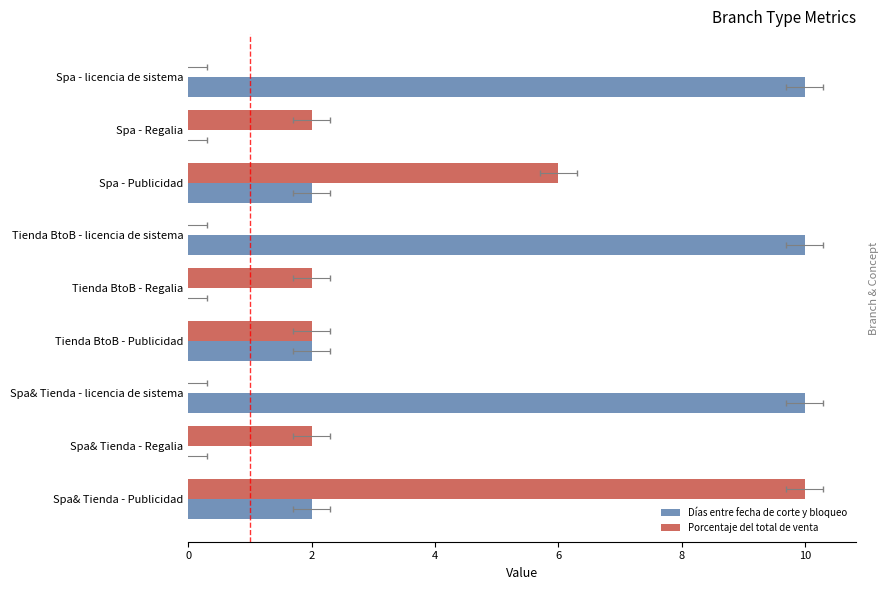

What is the sum of all Días entre fecha de corte y bloqueo values?

36